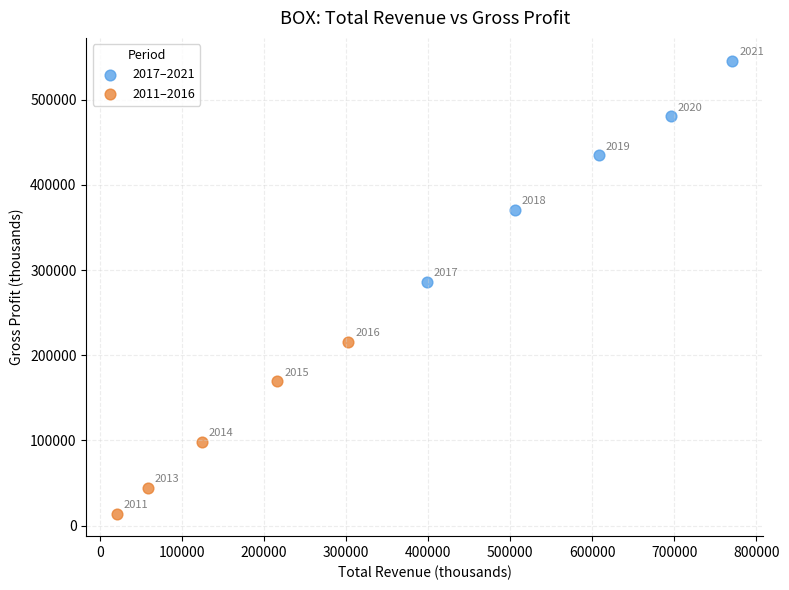

Which series has the widest spread of Y values?

2017–2021